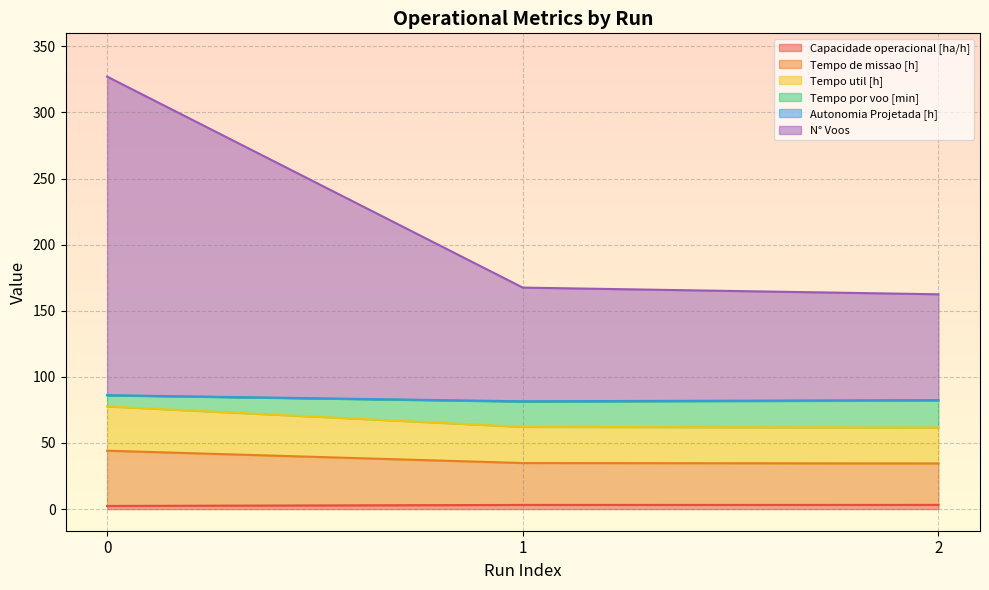

Is the value of N° Voos at 2 greater than the value of Tempo por voo [min] at 0?

Yes